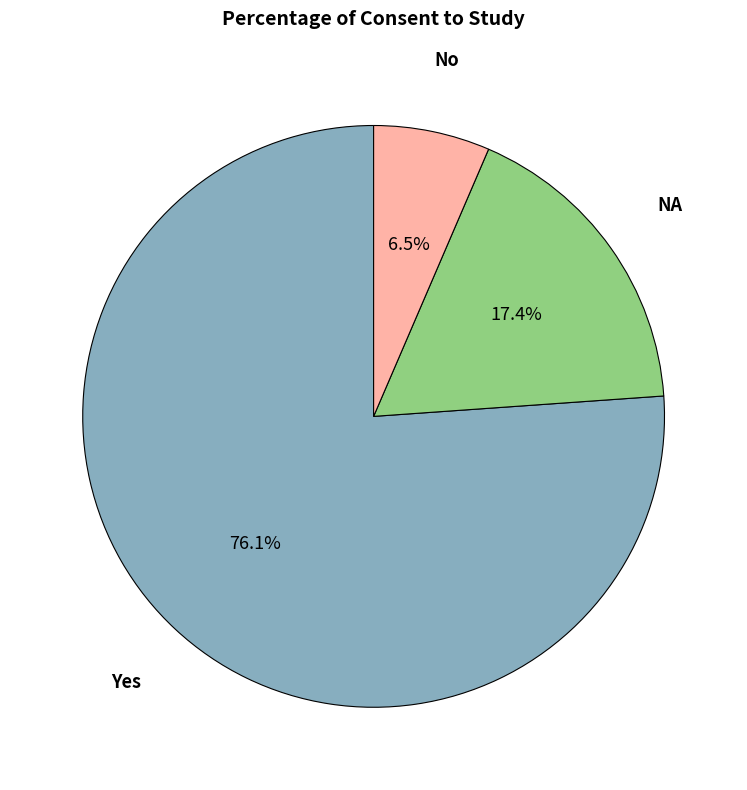

Count the number of slices in the pie.

3